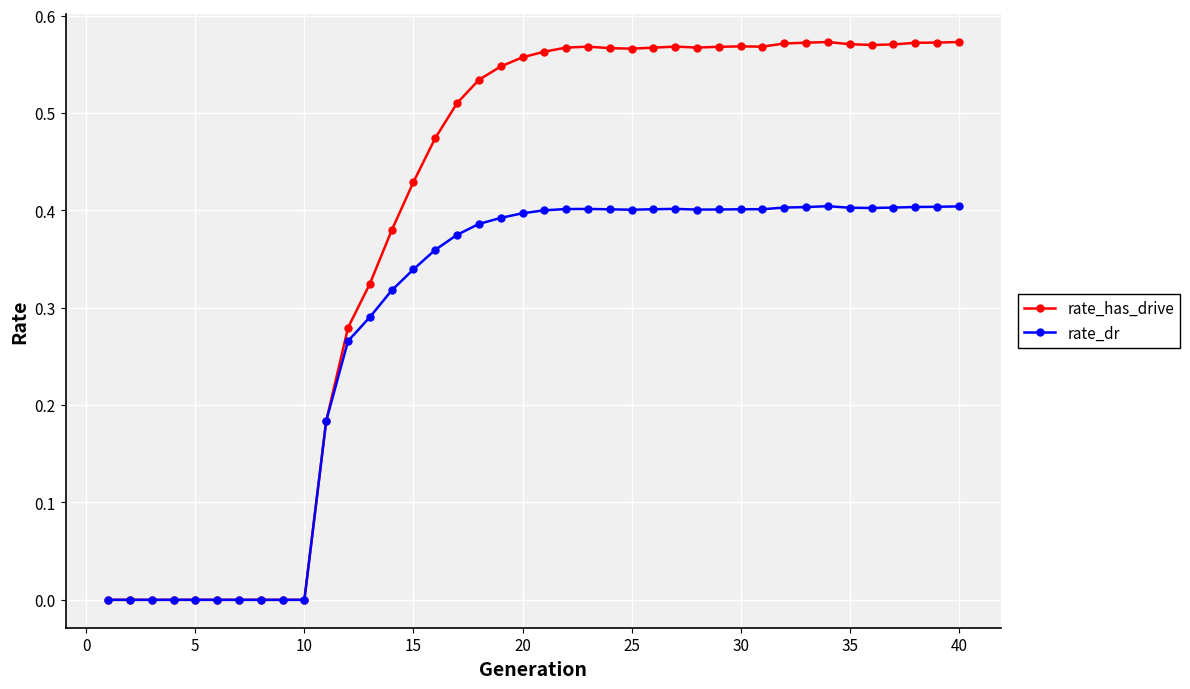

Count the number of categories in the chart.

40